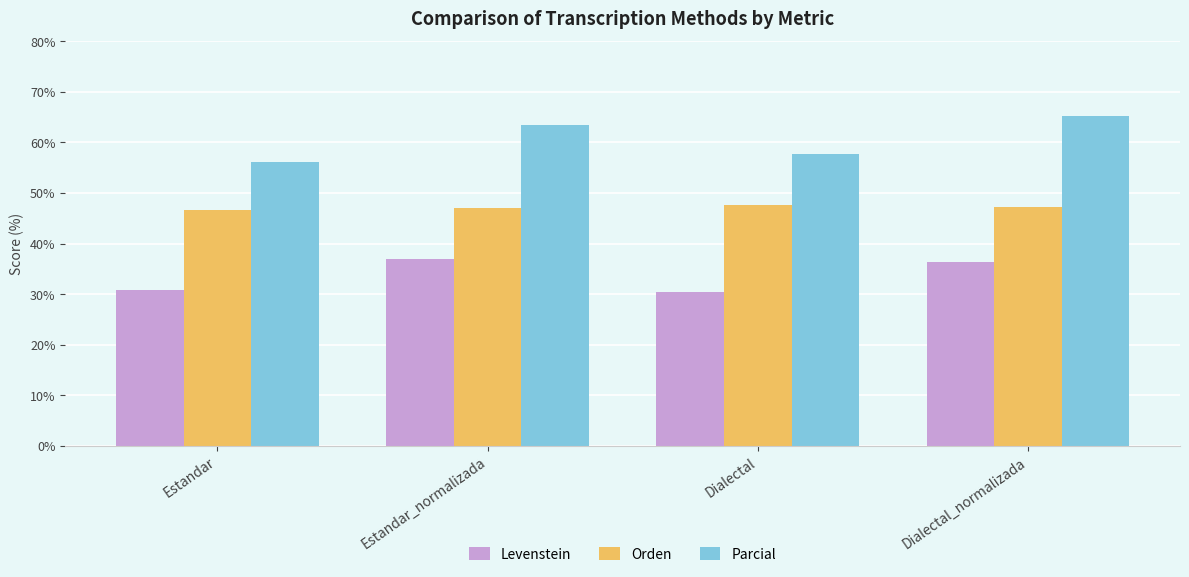

How many data points in Parcial are above 63?

2